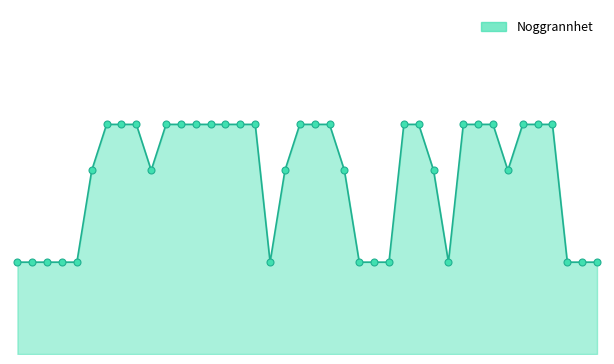

Count the values in the range 10 to 25.

40